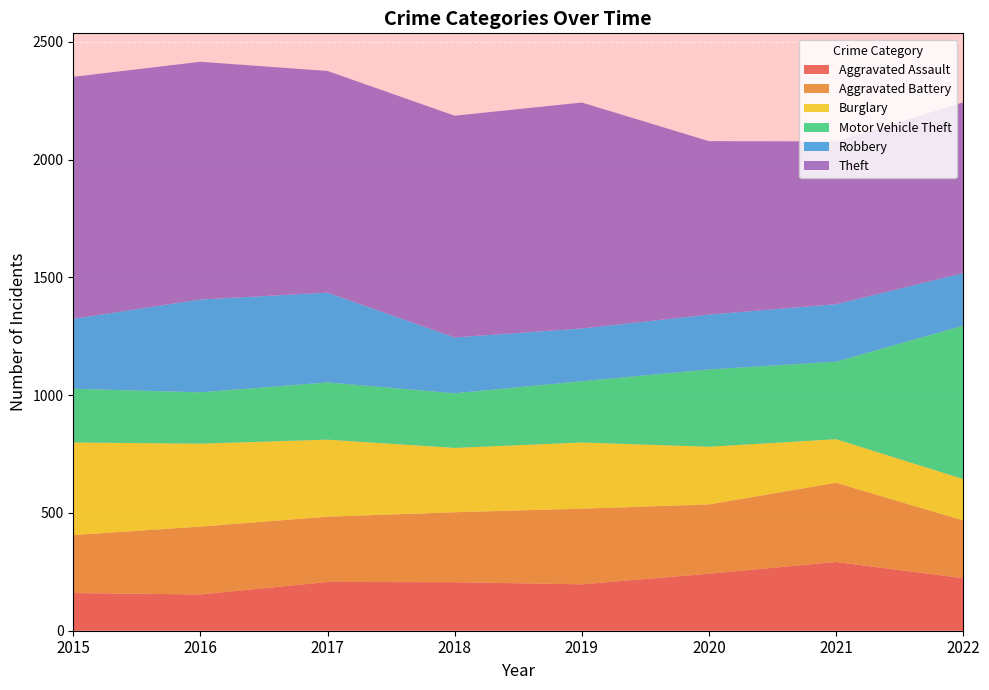

Reading left to right, extract all data points from this chart.

Aggravated Assault: 160	154	207	206	197	242	292	223
Aggravated Battery: 246	288	277	297	321	294	336	245
Burglary: 393	352	327	273	281	245	185	176
Motor Vehicle Theft: 228	218	243	232	260	328	329	651
Robbery: 297	394	381	237	224	233	244	223
Theft: 1027	1009	941	941	959	736	691	725